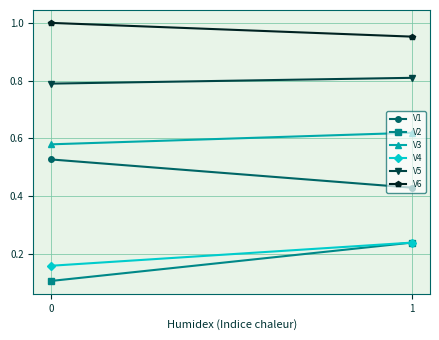

Between 0 and 1, which series saw the biggest shift?

V2